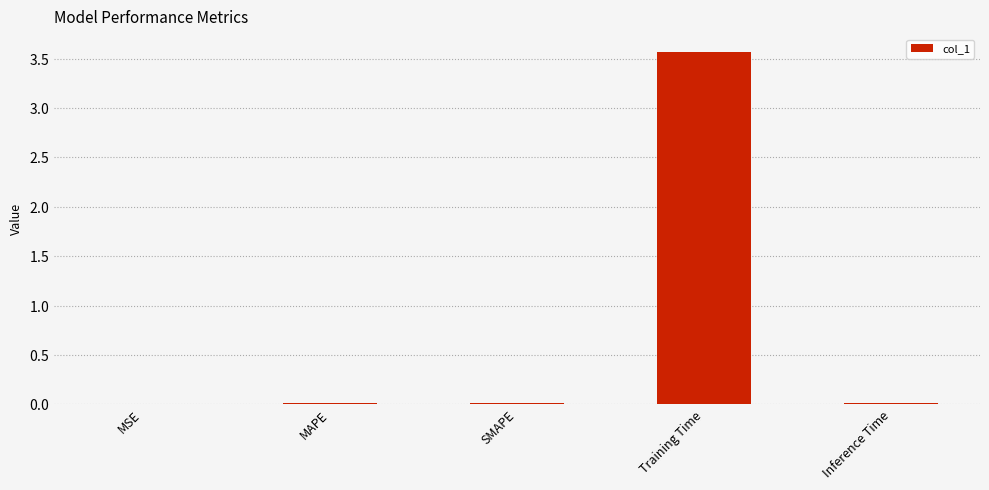

Are the bars horizontal?

No